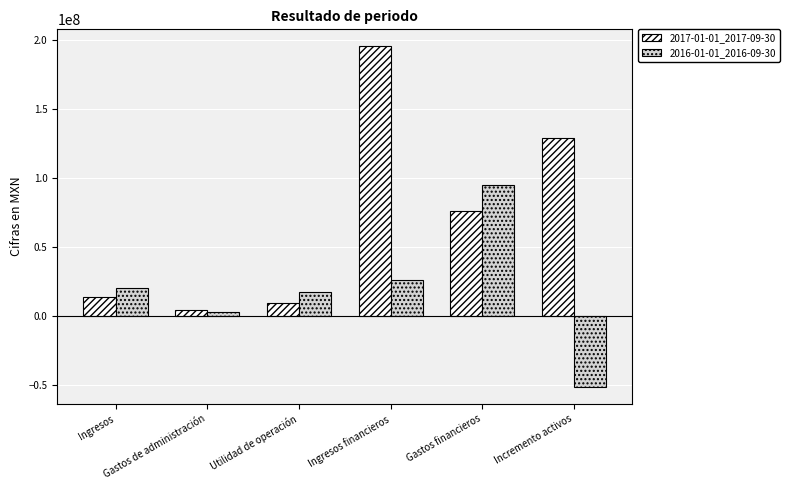

Reading right to left, list all the values displayed in this chart.

2017-01-01_2017-09-30: Incremento activos=128801000	Gastos financieros=75953000	Ingresos financieros=195359000	Utilidad de operación=9395000	Gastos de administración=4003000	Ingresos=13398000
2016-01-01_2016-09-30: Incremento activos=-51626000	Gastos financieros=94794000	Ingresos financieros=25733000	Utilidad de operación=17435000	Gastos de administración=2953000	Ingresos=20388000